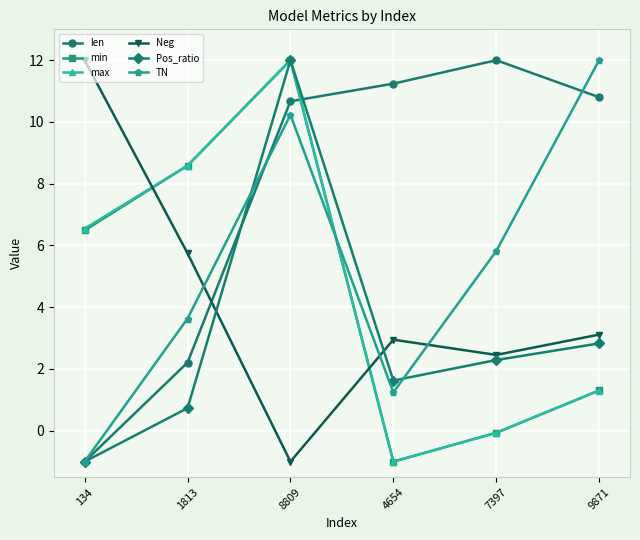

The value of max at 8809 is 5.4. True or false?

False